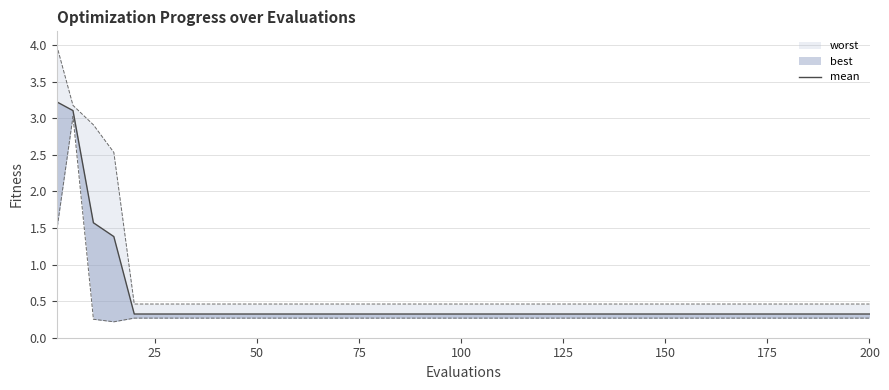

What is the difference between the second highest and second lowest values?

2.8